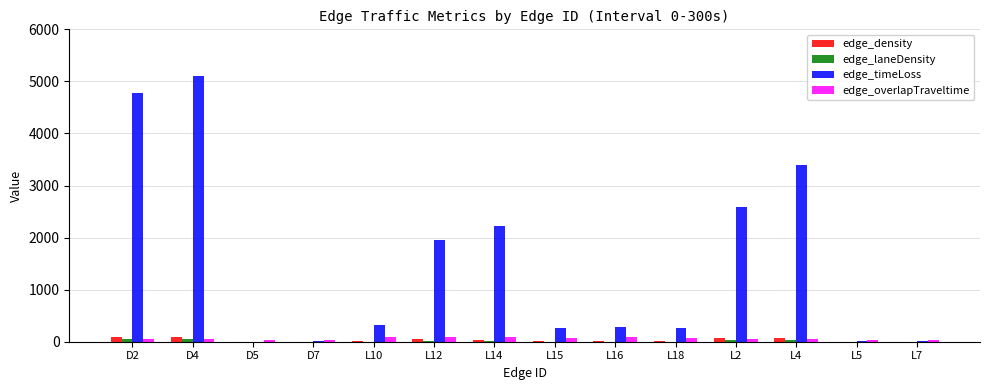

Is it true that edge_timeLoss equals 2217.9 at L14?

True